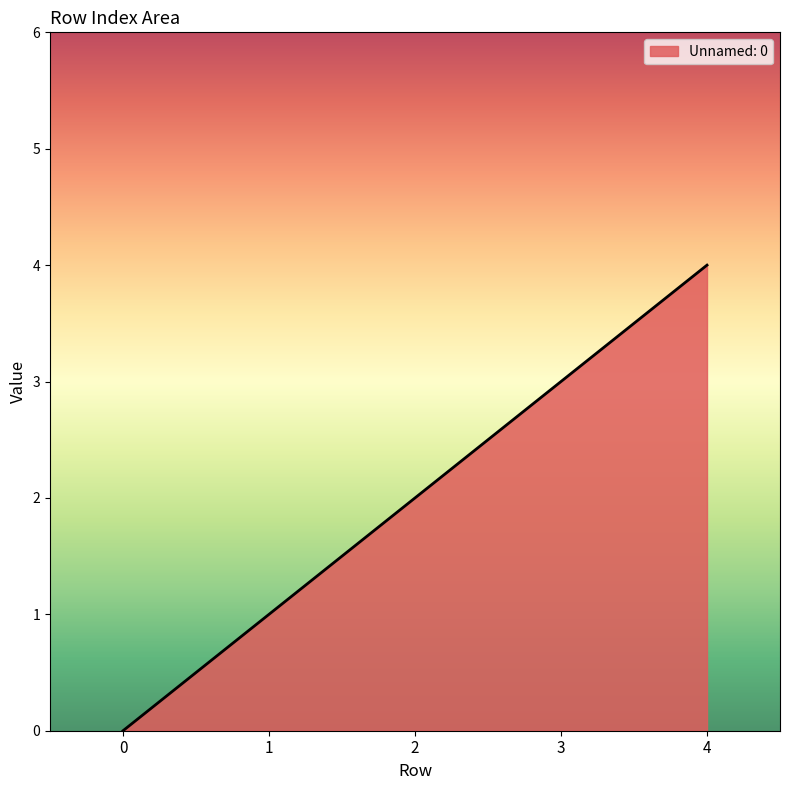

How many values are below 2?

2